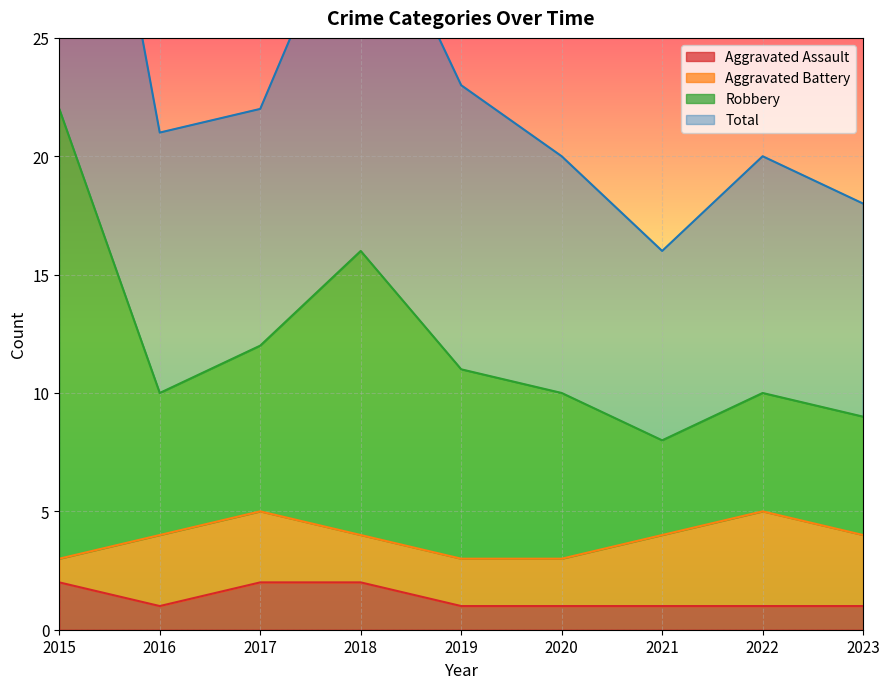

The value of Aggravated Assault at 2018 is 2. True or false?

True